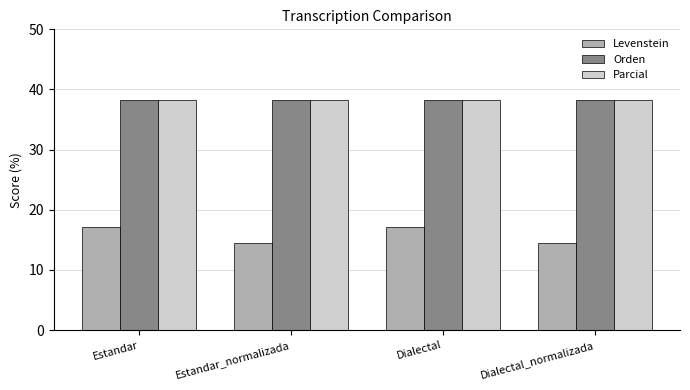

How many bars are there in total?

12